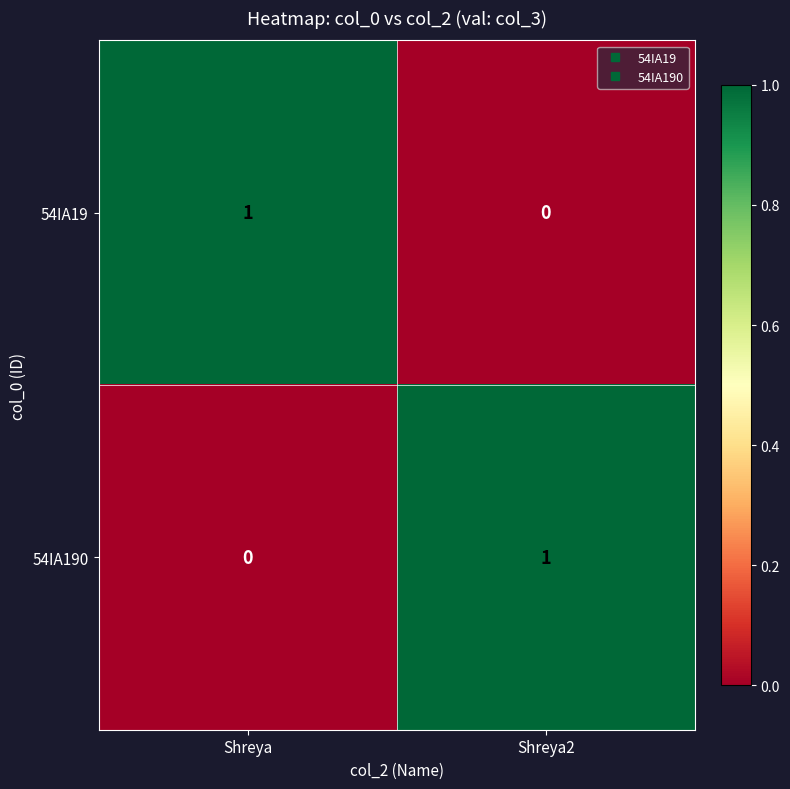

At which label is 54IA19 closest to 0?

Shreya2